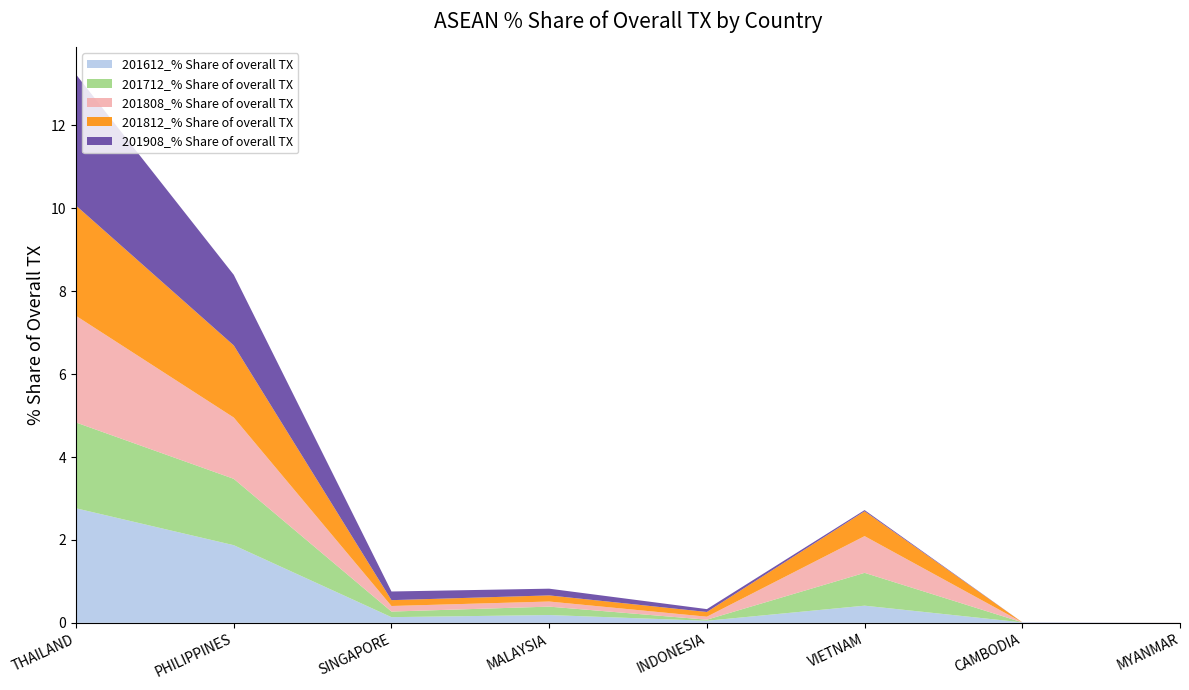

Reading right to left, transcribe all the data shown in this chart.

201612_% Share of overall TX: MYANMAR=0.0	CAMBODIA=0.0	VIETNAM=0.4	INDONESIA=0.1	MALAYSIA=0.2	SINGAPORE=0.1	PHILIPPINES=1.9	THAILAND=2.8
201712_% Share of overall TX: MYANMAR=0.0	CAMBODIA=0.0	VIETNAM=0.8	INDONESIA=0.0	MALAYSIA=0.2	SINGAPORE=0.1	PHILIPPINES=1.6	THAILAND=2.1
201808_% Share of overall TX: MYANMAR=0.0	CAMBODIA=0.0	VIETNAM=0.9	INDONESIA=0.1	MALAYSIA=0.1	SINGAPORE=0.1	PHILIPPINES=1.5	THAILAND=2.6
201812_% Share of overall TX: MYANMAR=0.0	CAMBODIA=0.0	VIETNAM=0.6	INDONESIA=0.1	MALAYSIA=0.1	SINGAPORE=0.1	PHILIPPINES=1.7	THAILAND=2.7
201908_% Share of overall TX: MYANMAR=0.0	CAMBODIA=0.0	VIETNAM=0.0	INDONESIA=0.1	MALAYSIA=0.2	SINGAPORE=0.2	PHILIPPINES=1.7	THAILAND=3.2